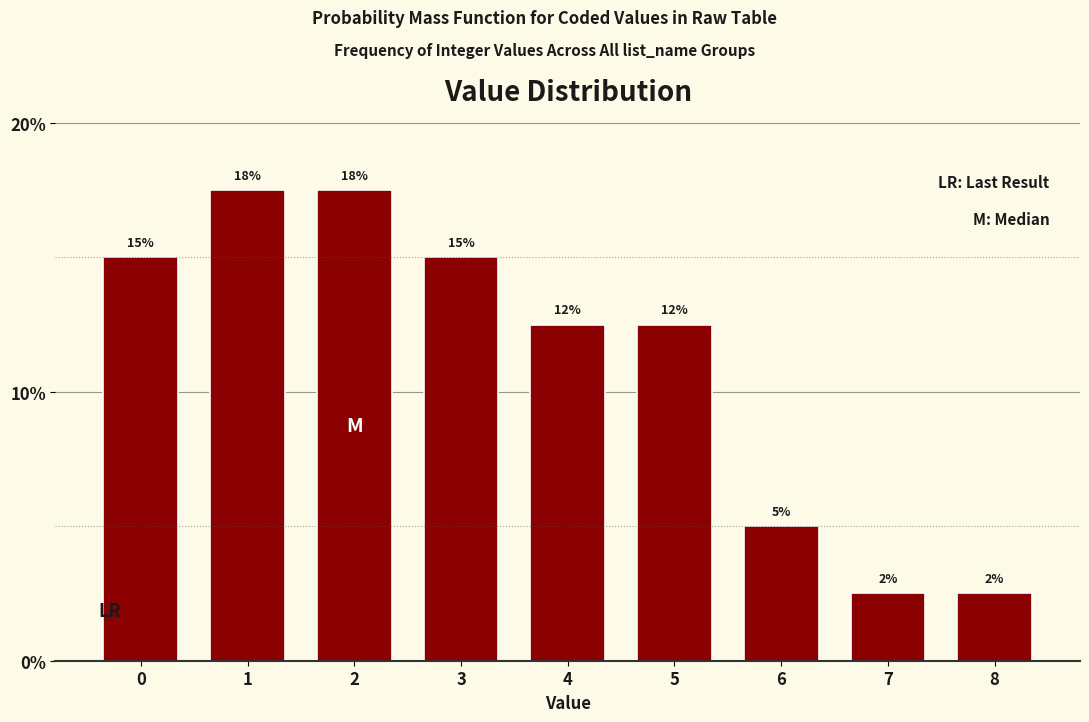

Are the bars horizontal?

No